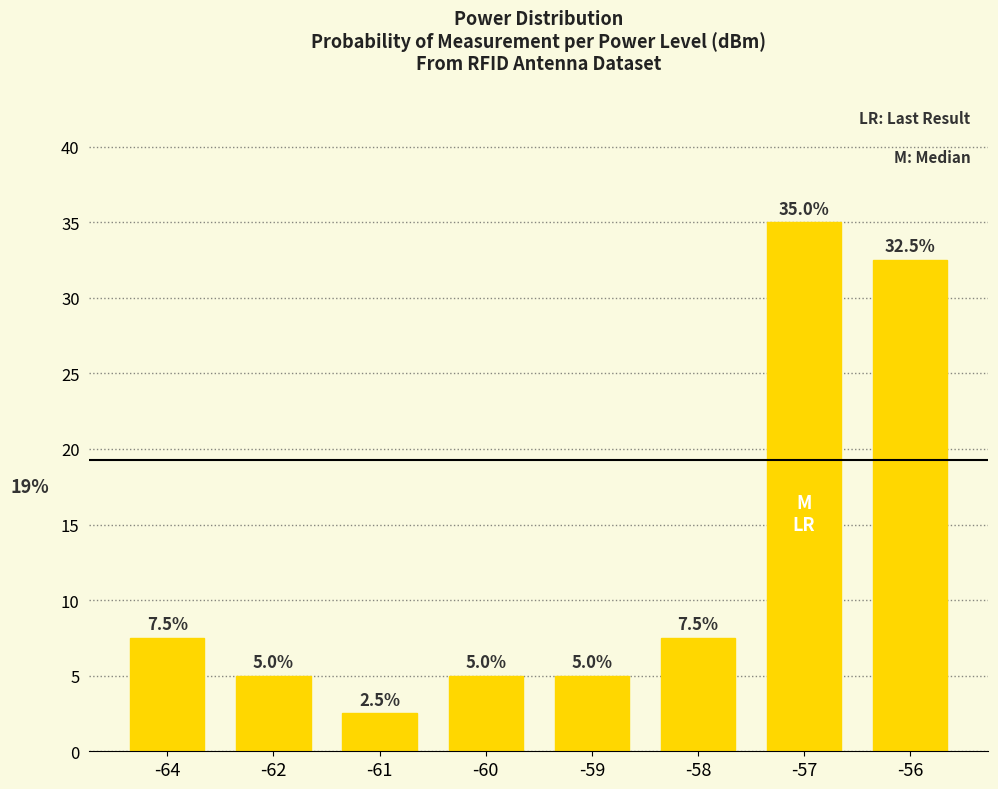

What is the sum of the values at -59 and -60?

10.0